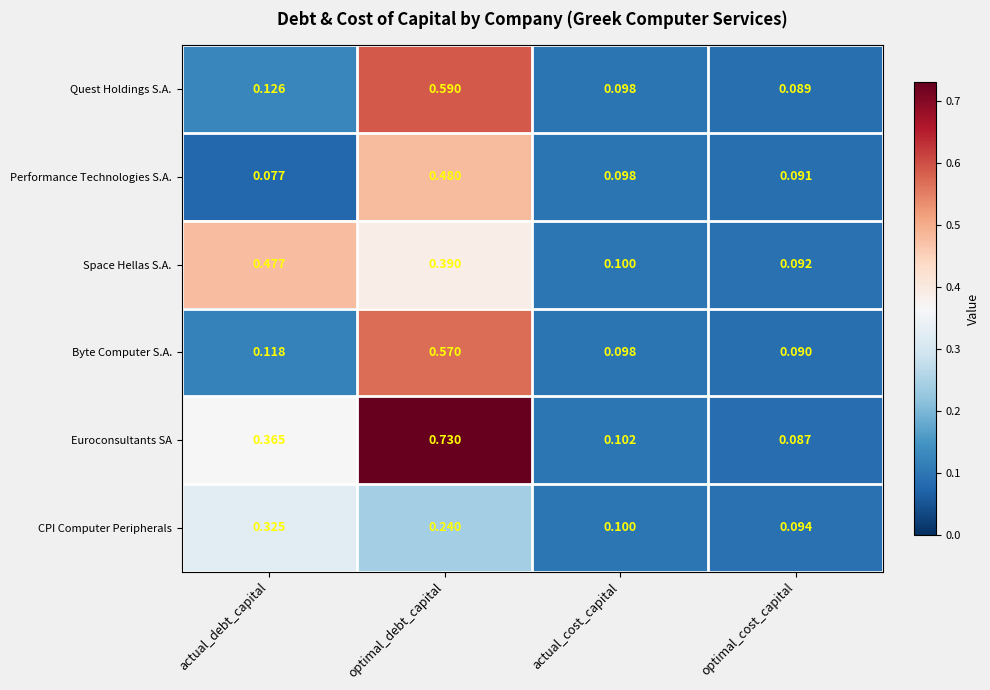

At how many categories does at least one series exceed 0?

4